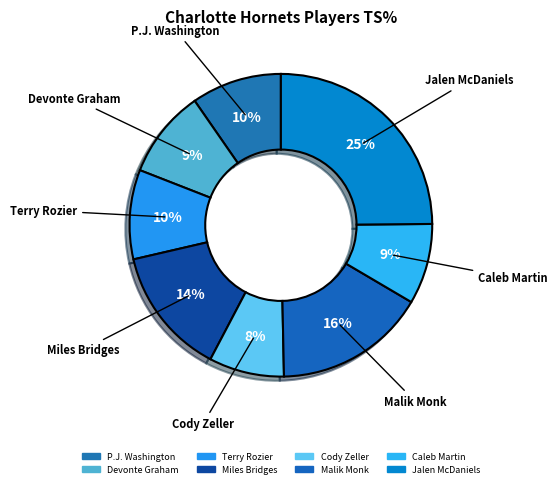

Which category has the biggest portion of the pie?

Jalen McDaniels